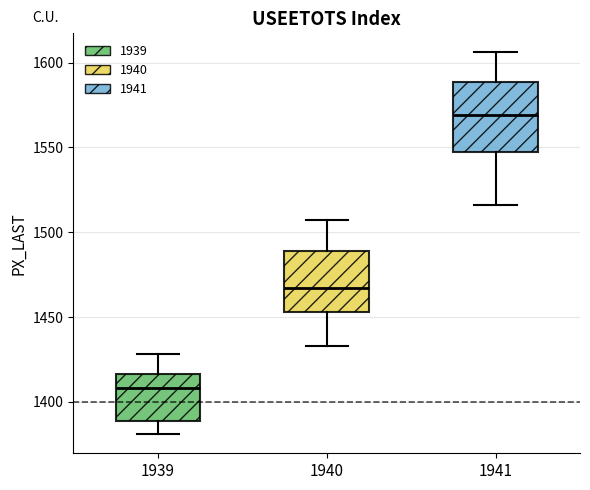

Where does the median line of the box at x = 1939 sit on the y-axis? The values are not printed on the chart, so give them approximately, as read against the axis.

1410